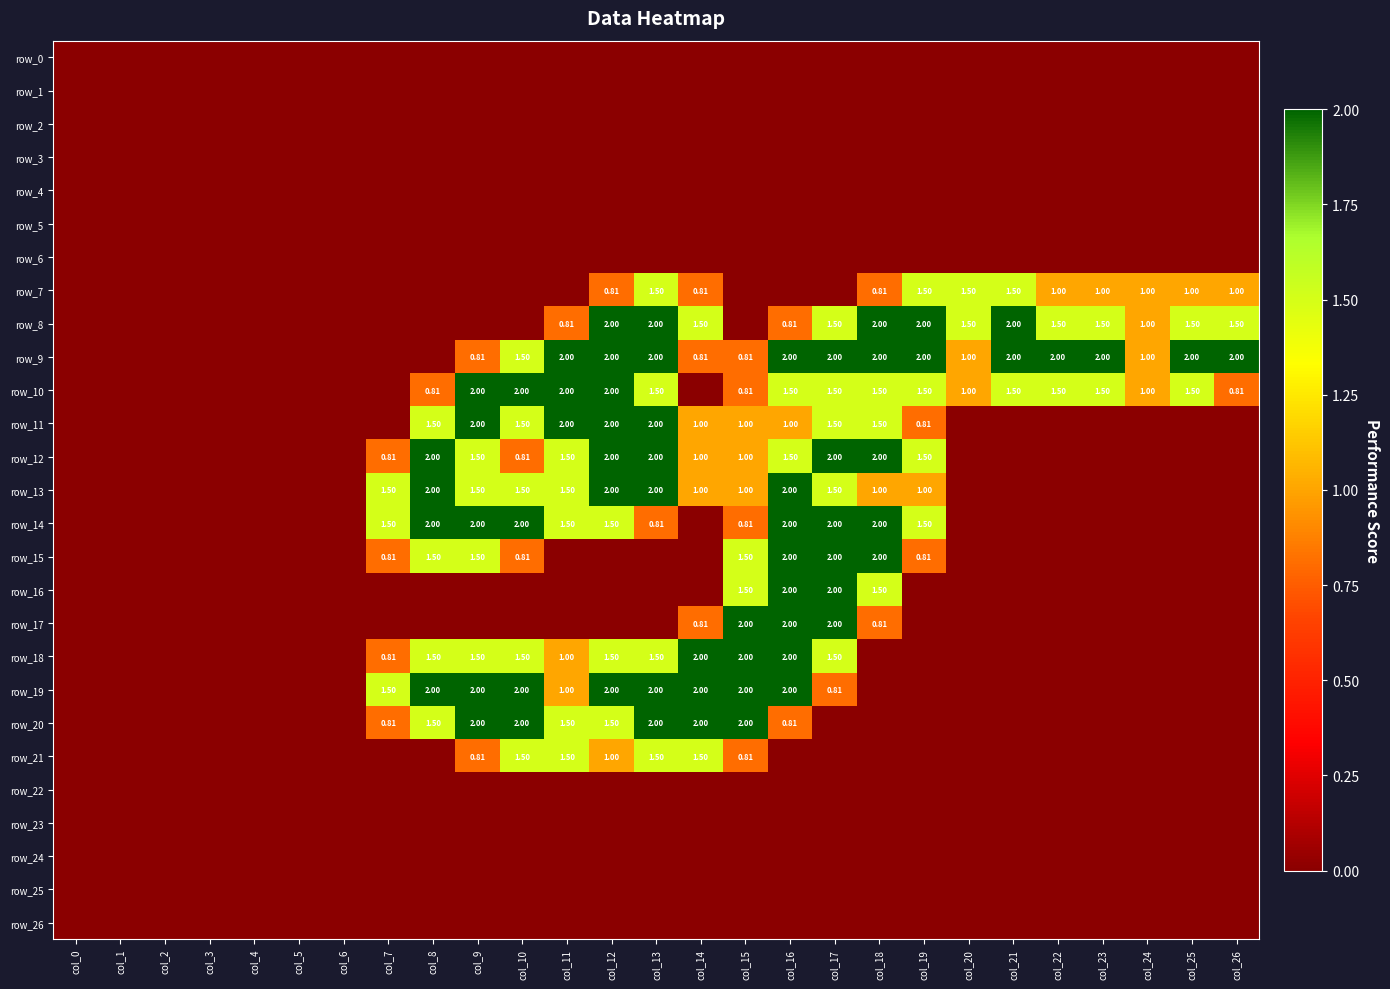

What is the sum of all row_21 values?

8.6